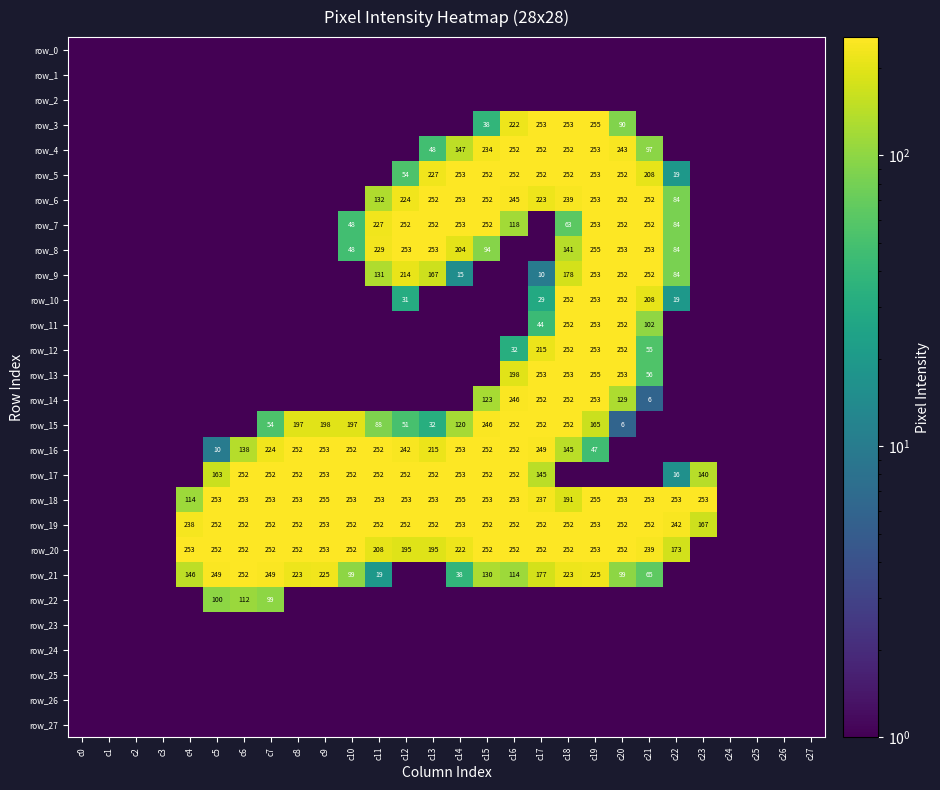

The value of row_15 at c16 is 124.7. True or false?

False